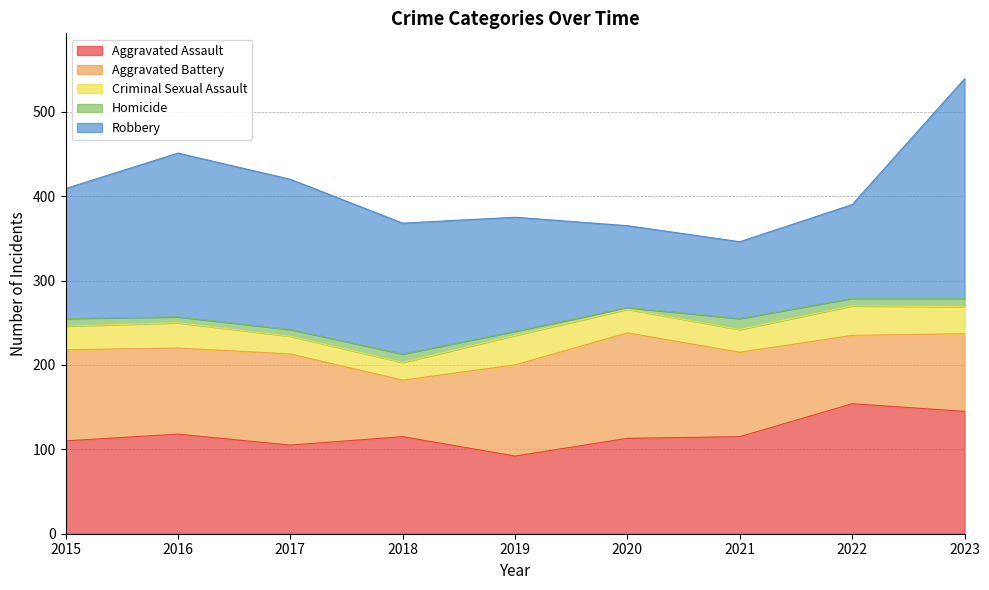

Between 2016 and 2017, which series saw the biggest shift?

Robbery